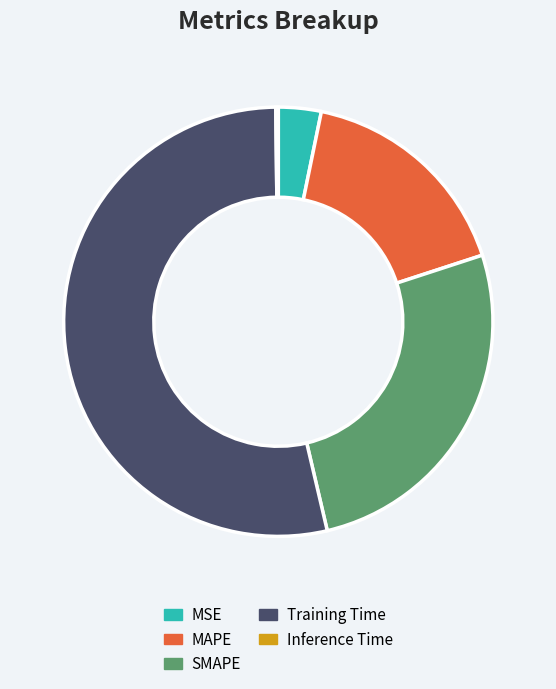

What is the largest slice in the pie chart?

Training Time